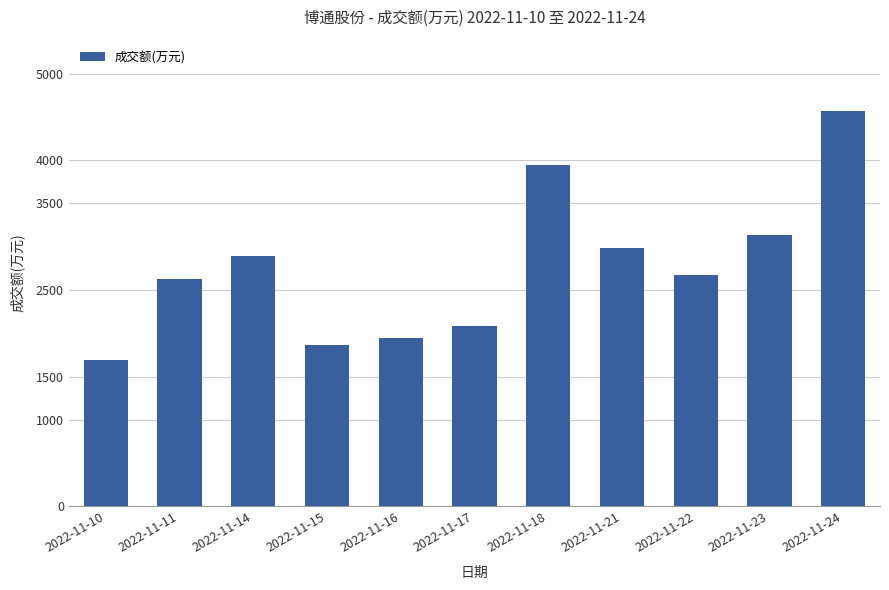

What is the value of the 5th bar from the left?

1951